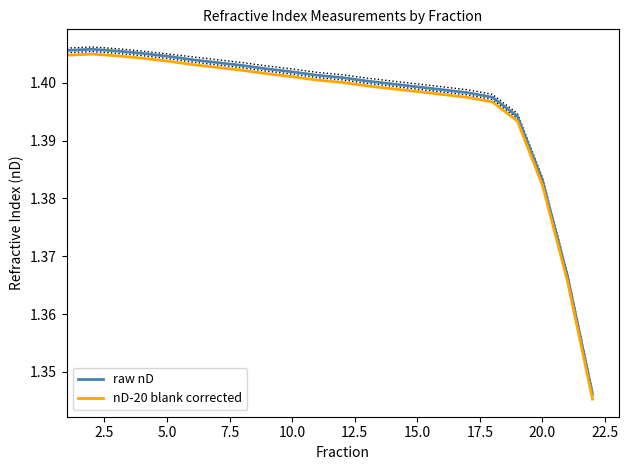

True or false: raw nD and nD-20 blank corrected cross at least once.

False